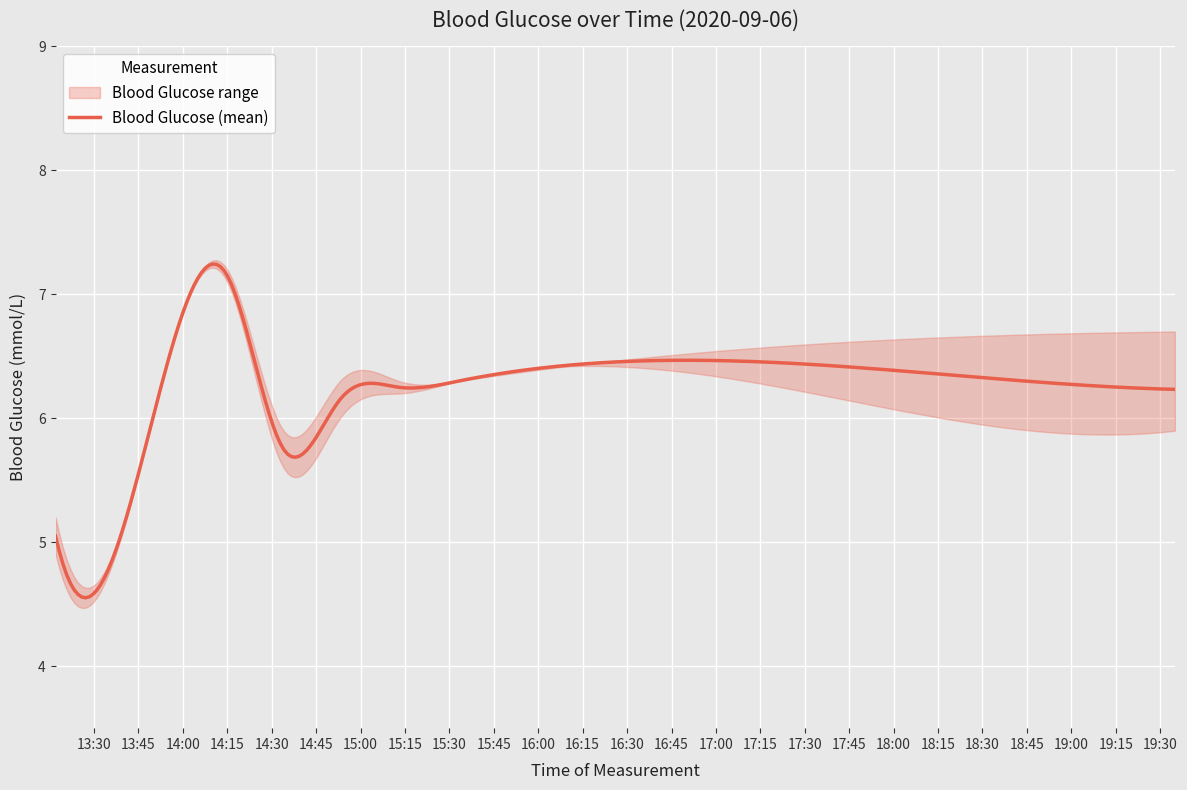

How many points are lower than both their immediate neighbors (excluding endpoints)?

6